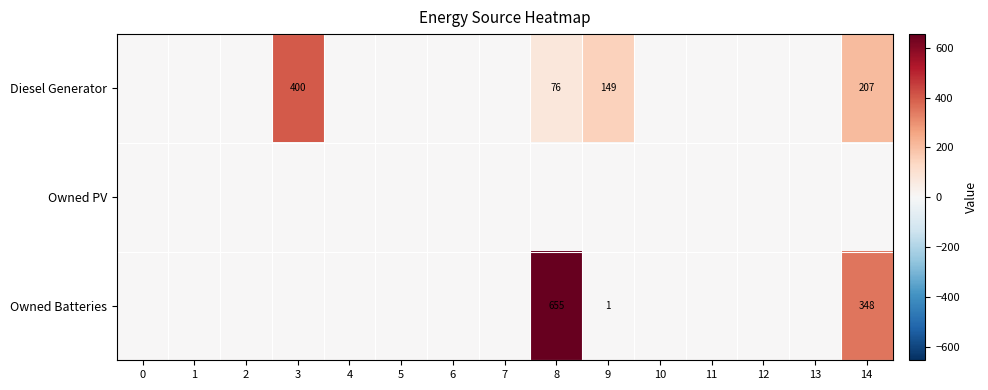

Is it true that Diesel Generator equals 260 at 9?

False